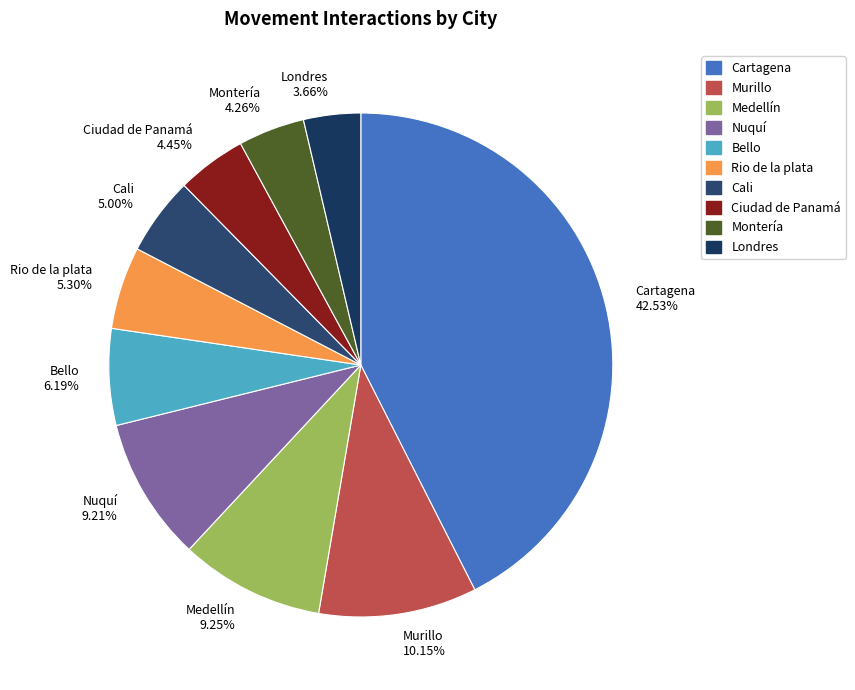

To the nearest percent, what is the difference between the largest and smallest slice percentages?

39%